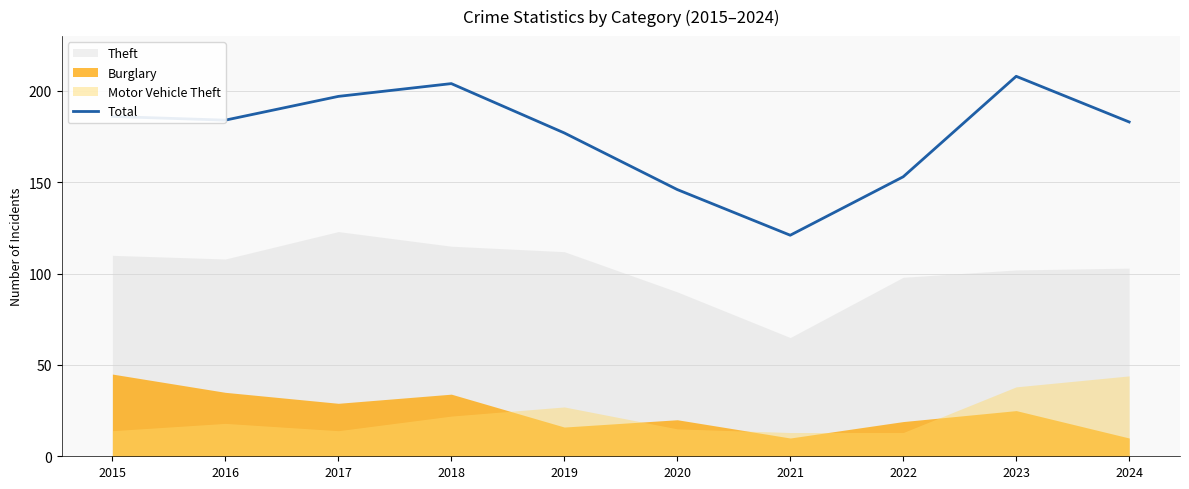

Reading left to right, transcribe all the data shown in this chart.

2015=186	2016=184	2017=197	2018=204	2019=177	2020=146	2021=121	2022=153	2023=208	2024=183